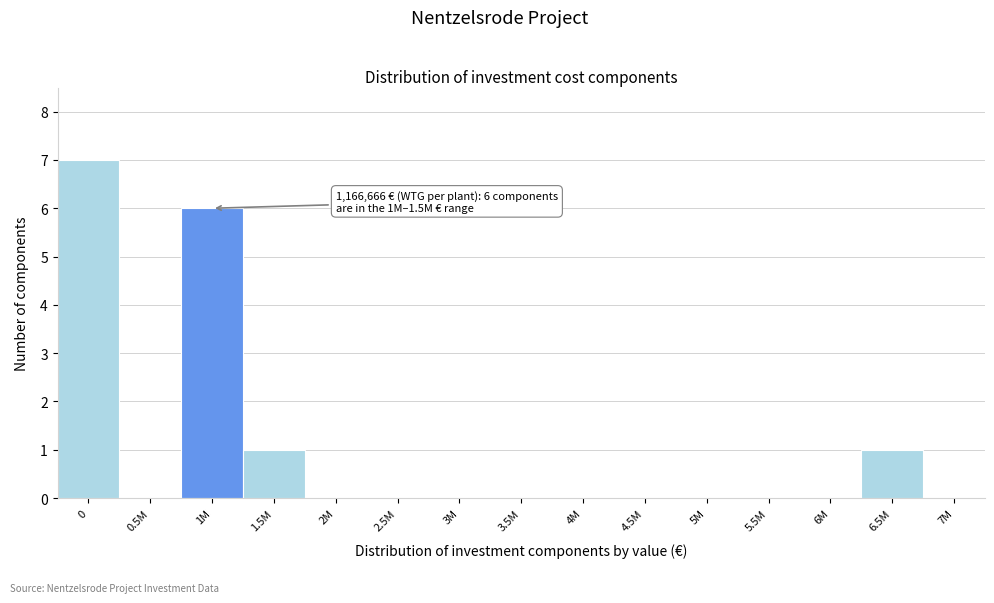

Reading right to left, extract all data points from this chart.

7M=0	6.5M=1	6M=0	5.5M=0	5M=0	4.5M=0	4M=0	3.5M=0	3M=0	2.5M=0	2M=0	1.5M=1	1M=6	0.5M=0	0=7